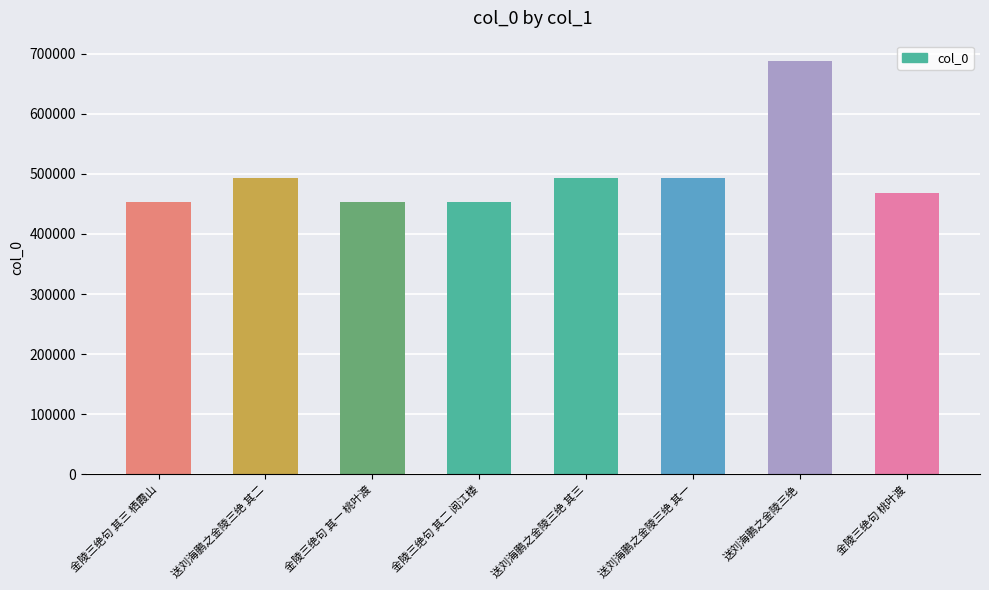

Does the chart contain any negative values?

No